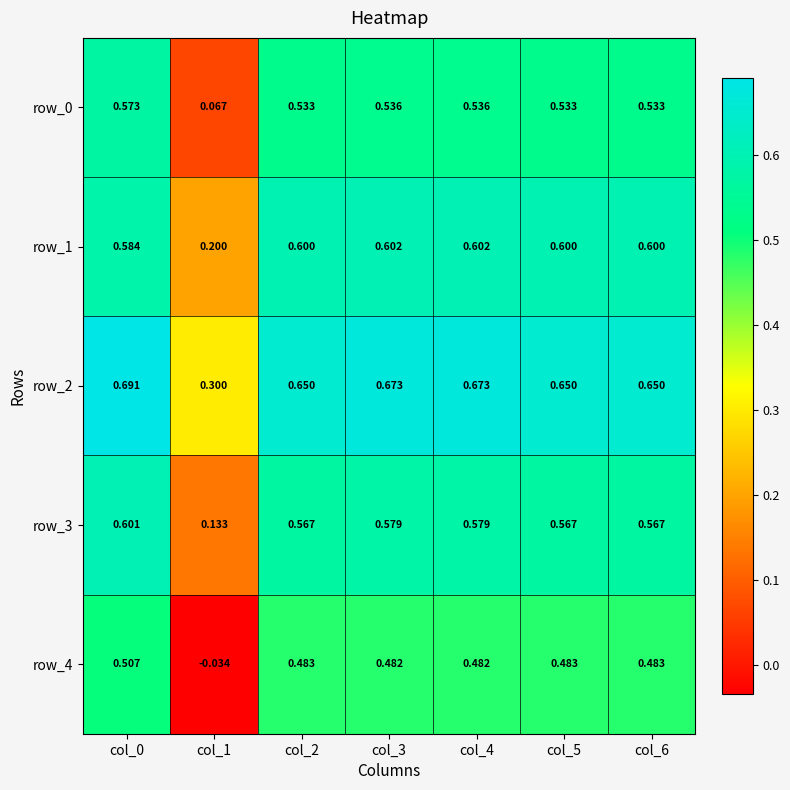

How many categories are shown in the chart?

7